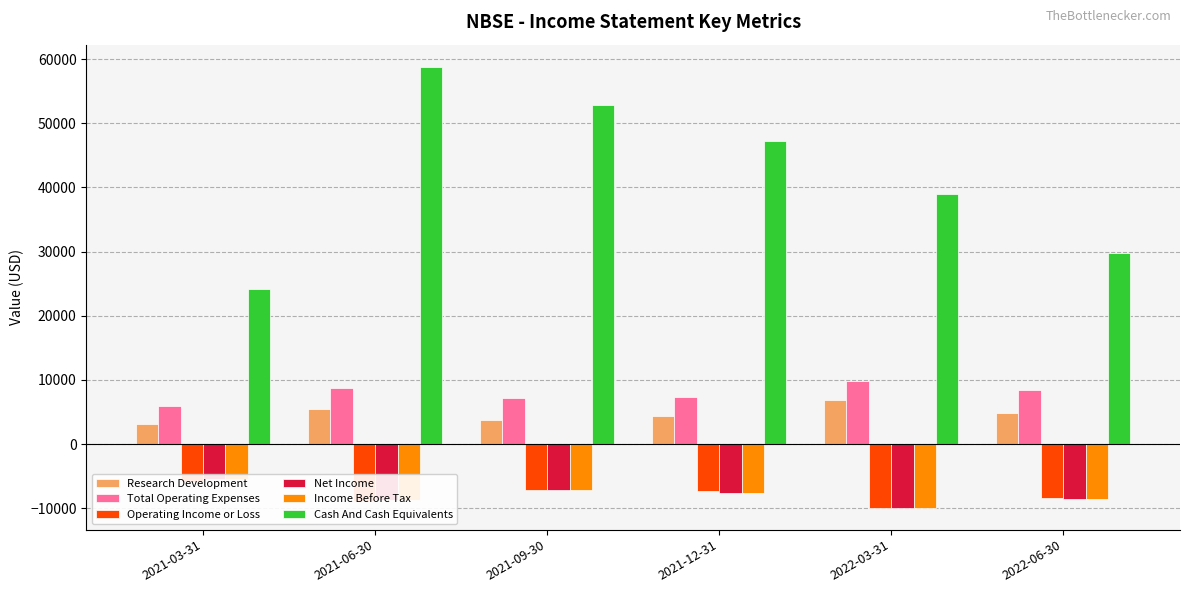

Between 2022-06-30 and 2022-03-31, which is larger?

2022-03-31